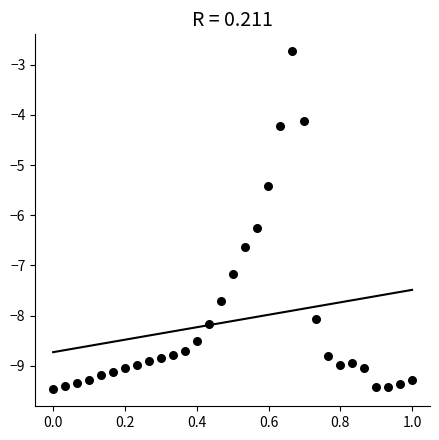

What is the range of X values (max minus min)?

1.0